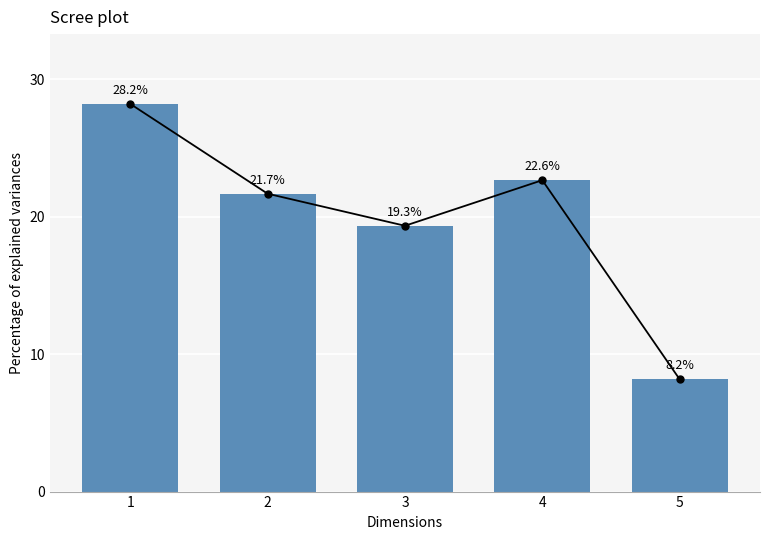

What is the value of the 2nd bar from the left?

21.7